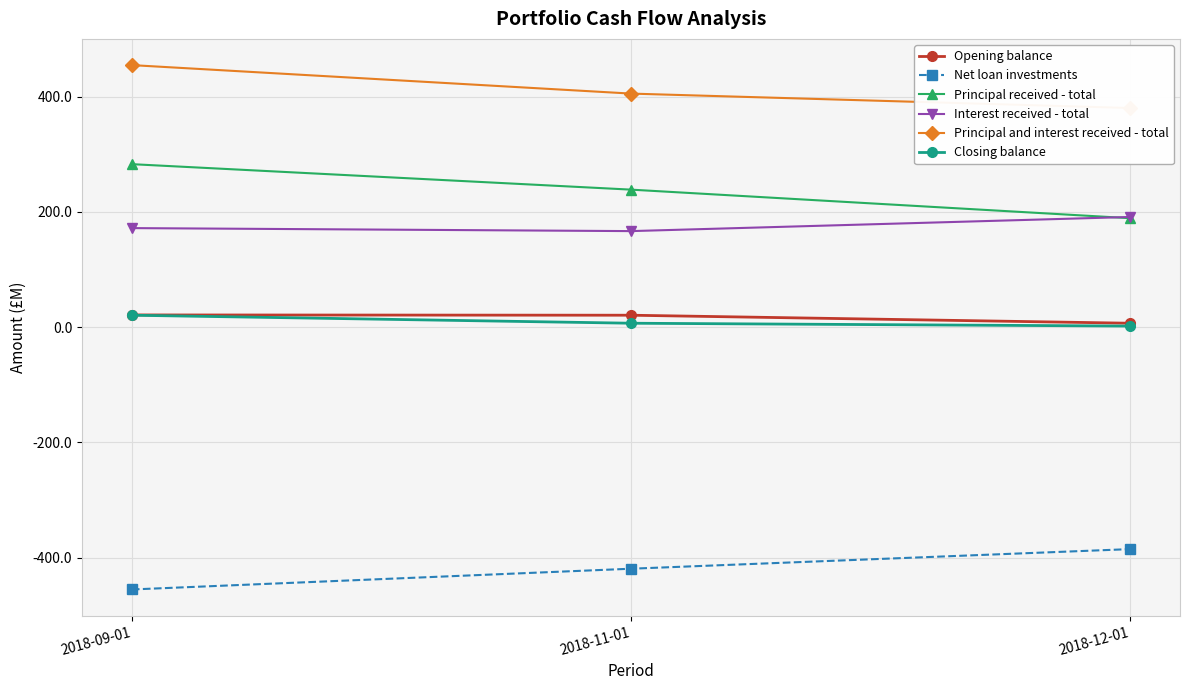

The value of Interest received - total at 2018-09-01 is 171.8. True or false?

True